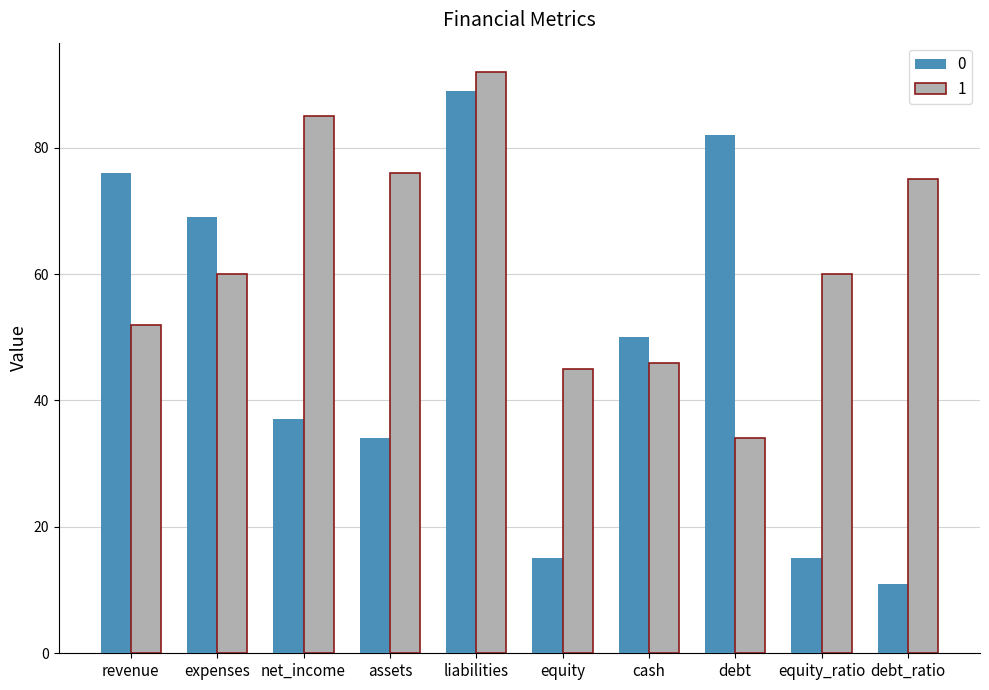

What is the difference between the highest and lowest values at revenue?

24